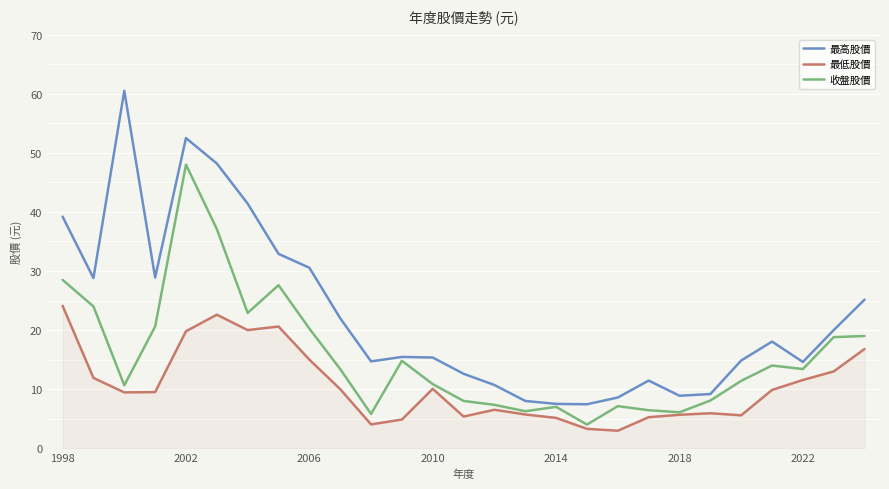

What is the maximum value for 最低股價?

24.1